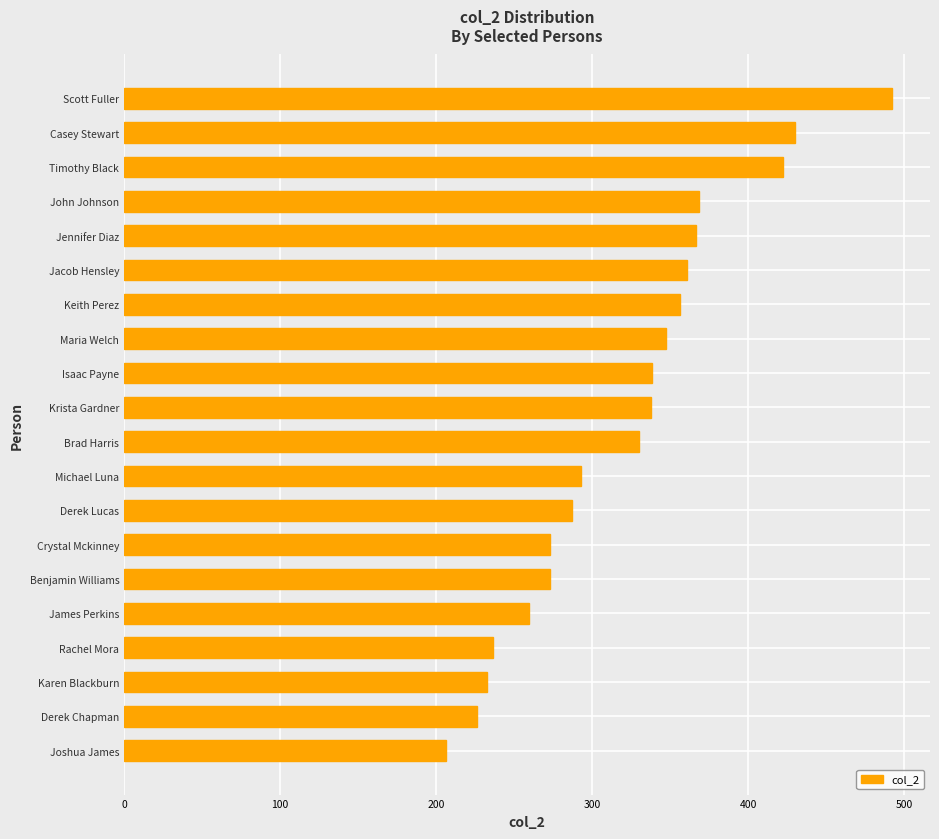

What is the change in value from Michael Luna to Casey Stewart?

+137.4